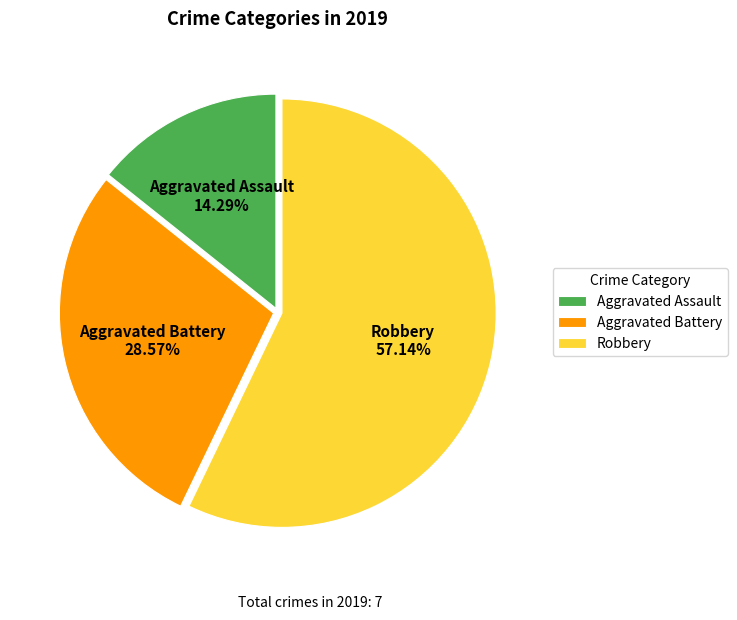

The Aggravated Assault slice represents 14% of the pie. True or false?

True